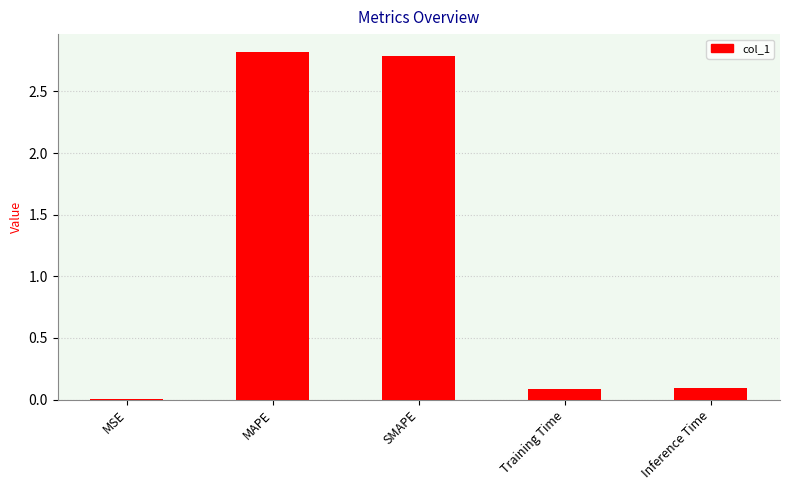

True or false: the data shows 0.0 at MSE.

True